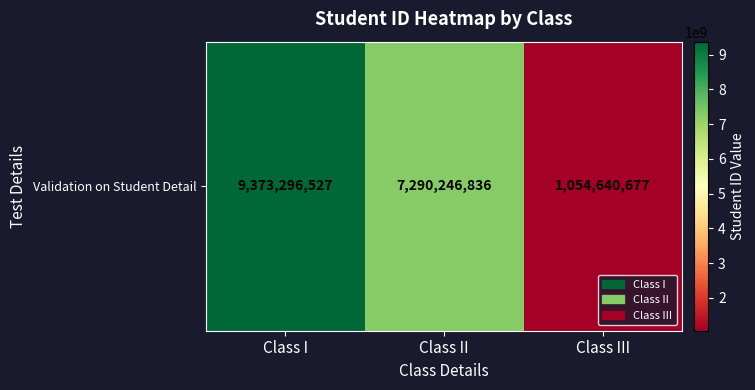

How many values are between 1054640677 and 9373296527?

3